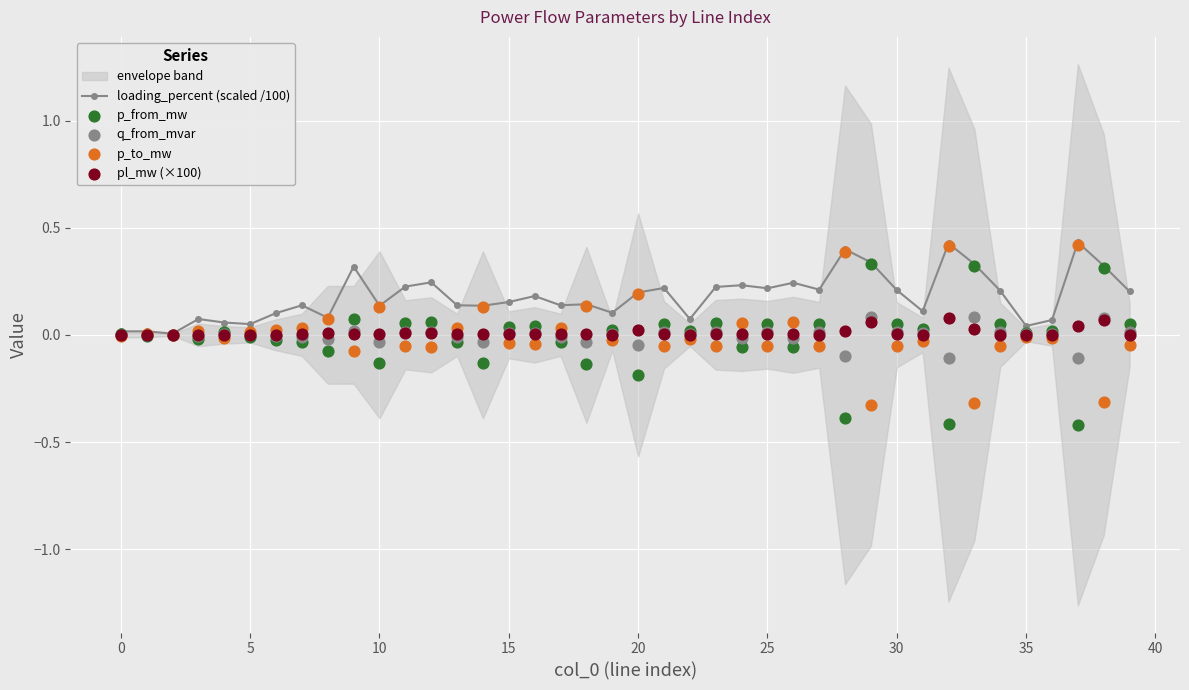

Which series contains the highest Y value?

loading_percent (scaled /100)